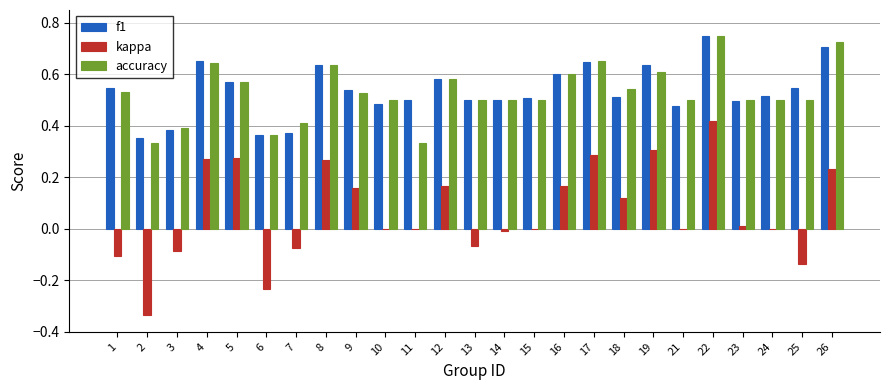

Is it true that f1 equals 0.5 at 1?

True